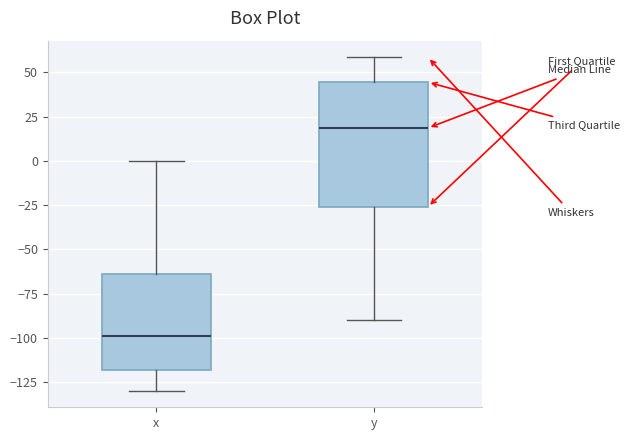

Where does the upper whisker of the box for x end on the y-axis? The values are not printed on the chart, so give them approximately, as read against the axis.

0